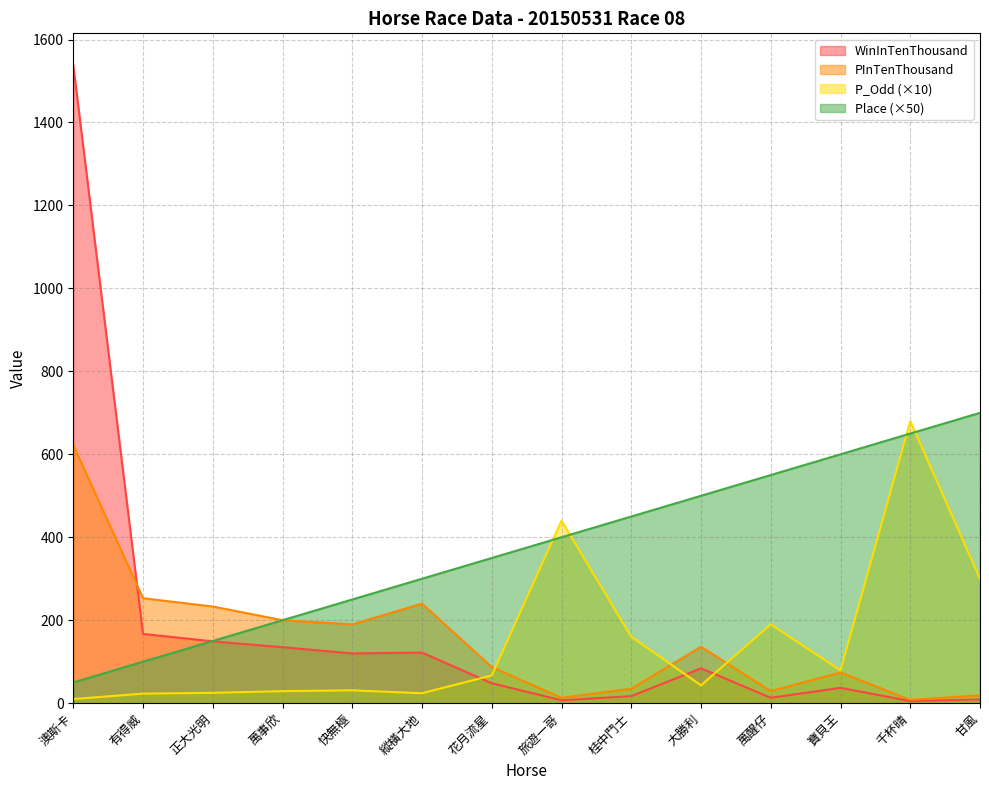

What are all the series names shown in the legend?

WinInTenThousand, PInTenThousand, P_Odd (×10), Place (×50)